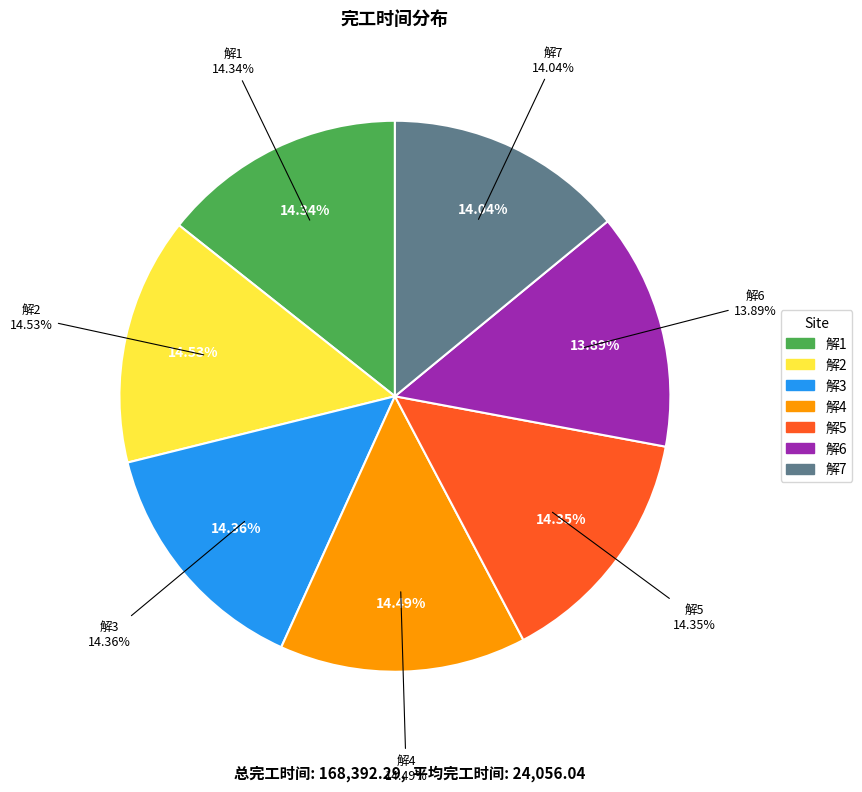

Rank the categories by value from highest to lowest.

解2, 解4, 解3, 解5, 解1, 解7, 解6